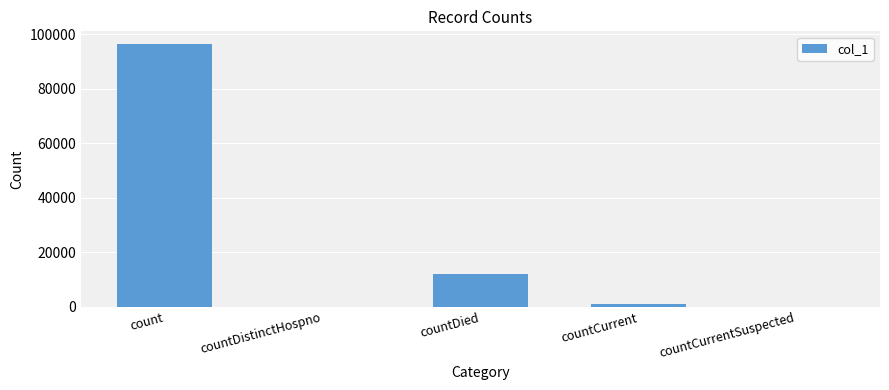

Reading left to right, list all the values displayed in this chart.

96273	0	11951	1028	0